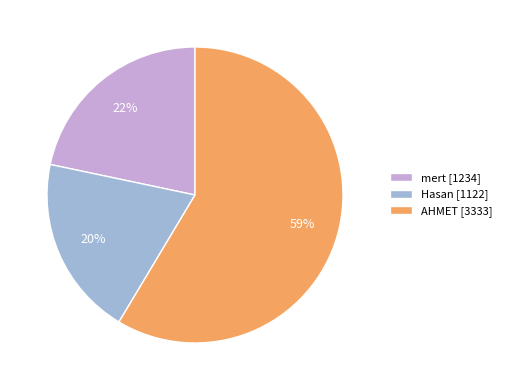

Which category accounts for the majority?

AHMET